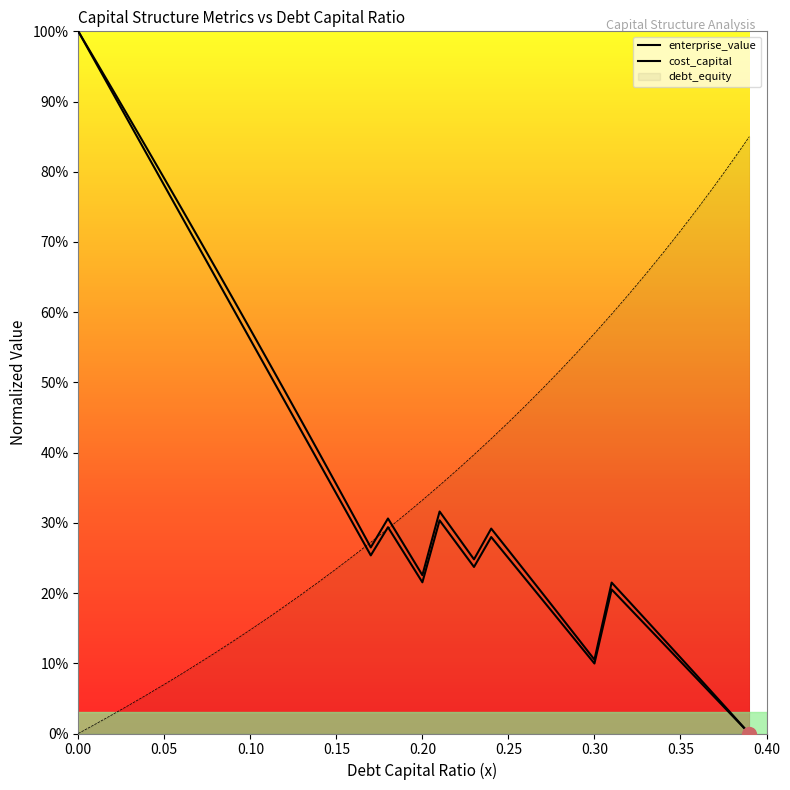

True or false: cost_capital has a value of 0.0 at 0.39.

True